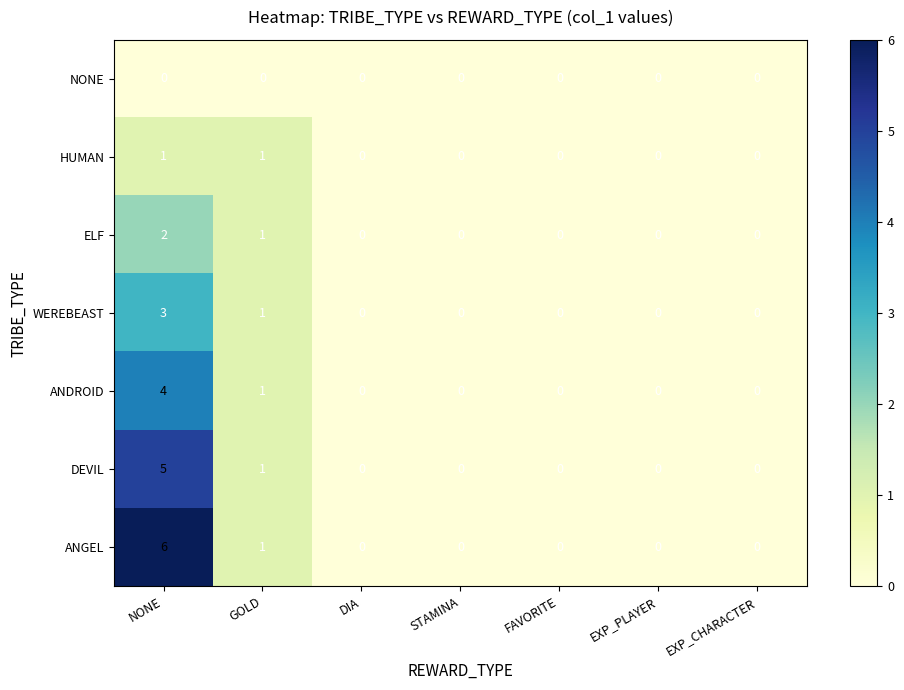

Where is DEVIL nearest to the value 2?

GOLD